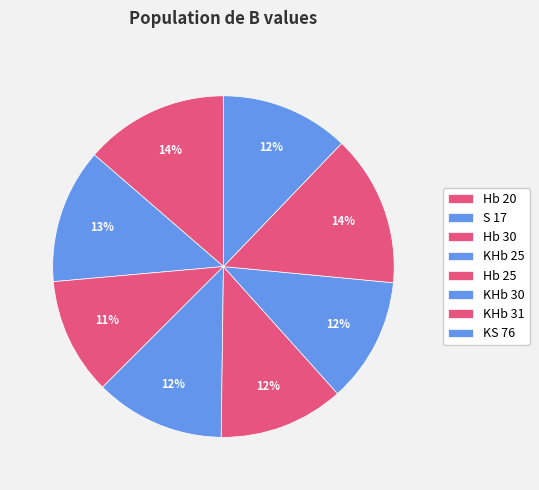

Count the number of slices in the pie.

8